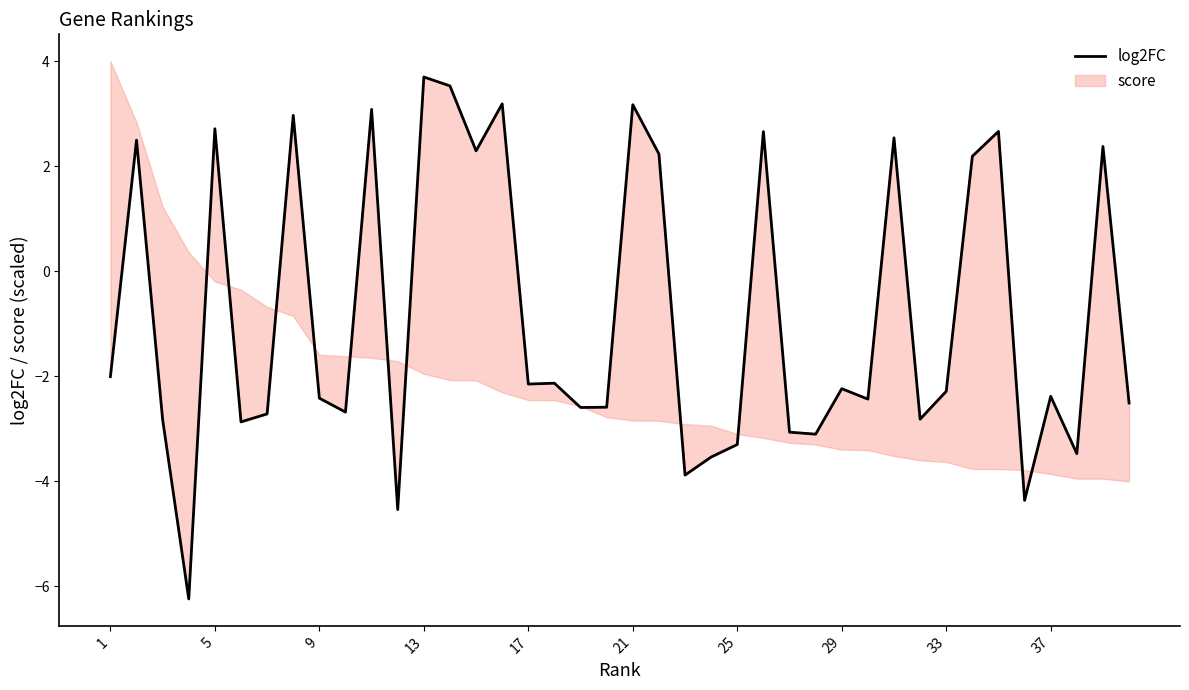

Which has a higher value, 18 or 13?

18